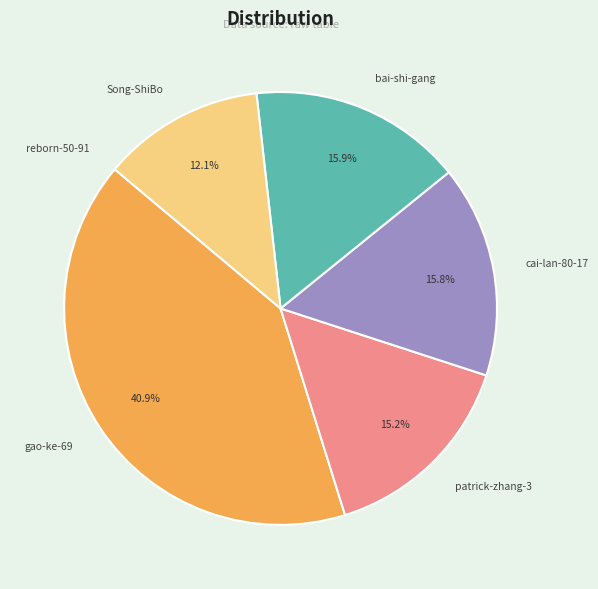

Is there any slice that represents more than half of the pie?

No